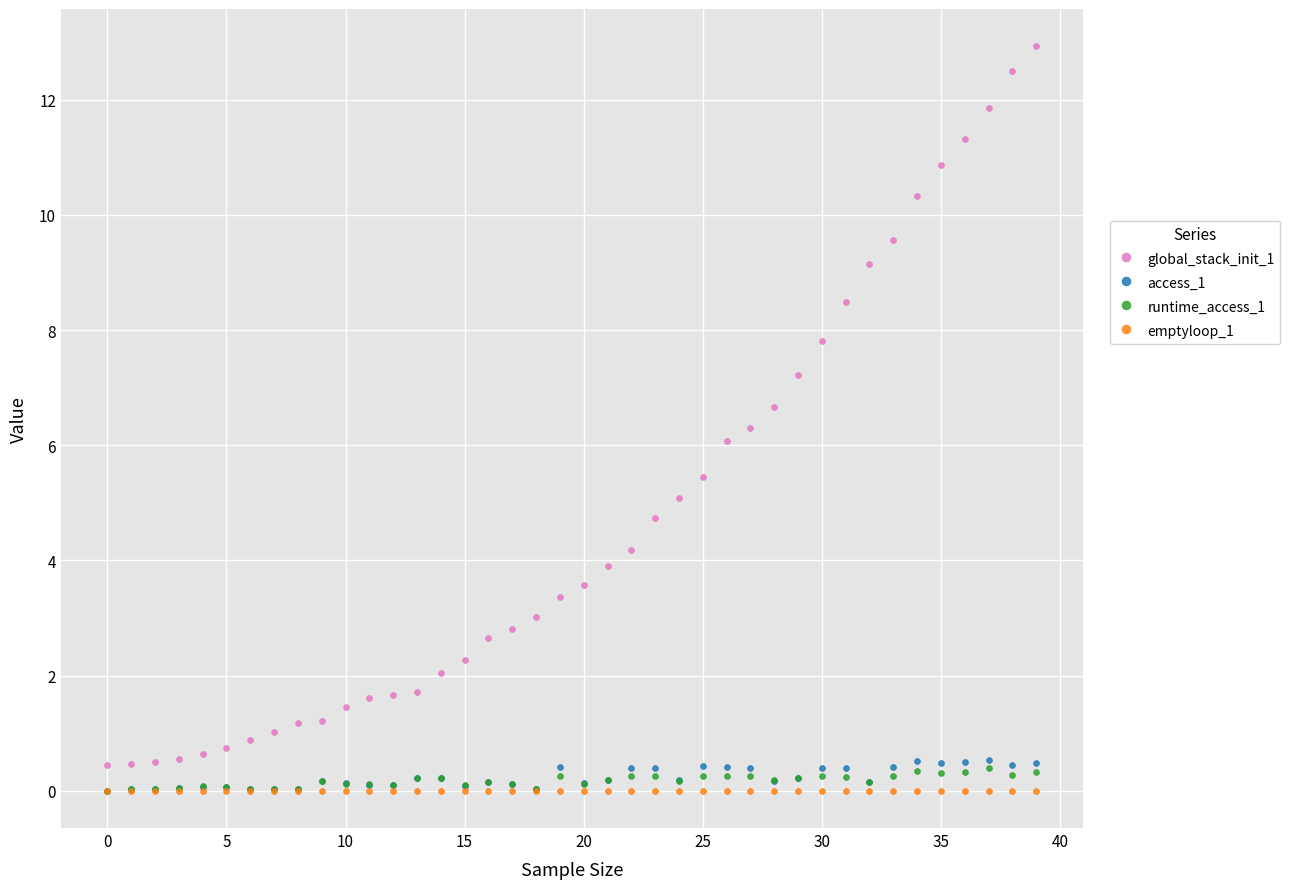

Which series has the widest spread of Y values?

global_stack_init_1